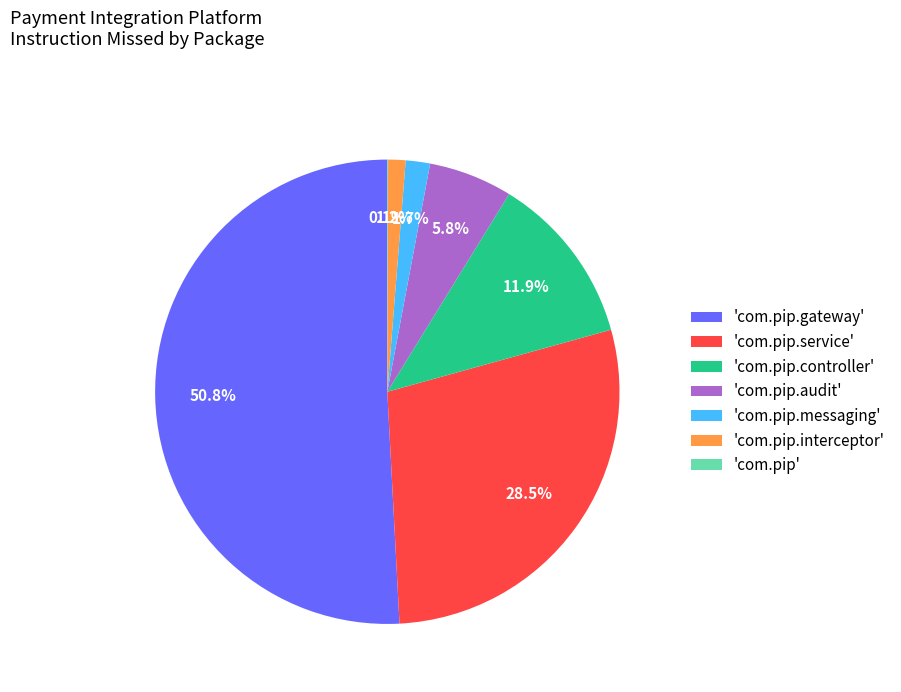

Which slice is the largest?

'com.pip.gateway'